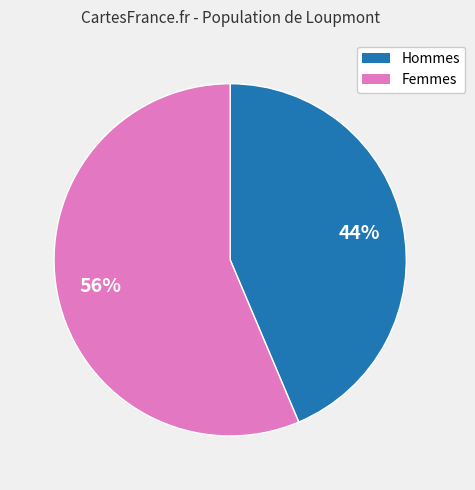

Is there a majority slice in this chart?

Yes